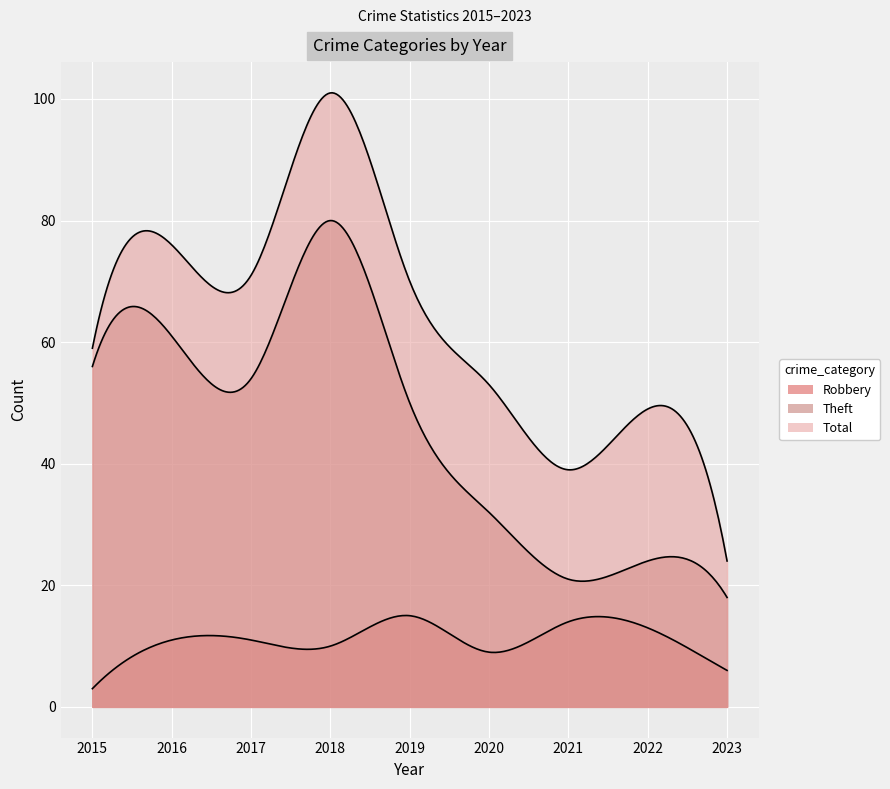

The Total series shows 53 at 2020. True or false?

True